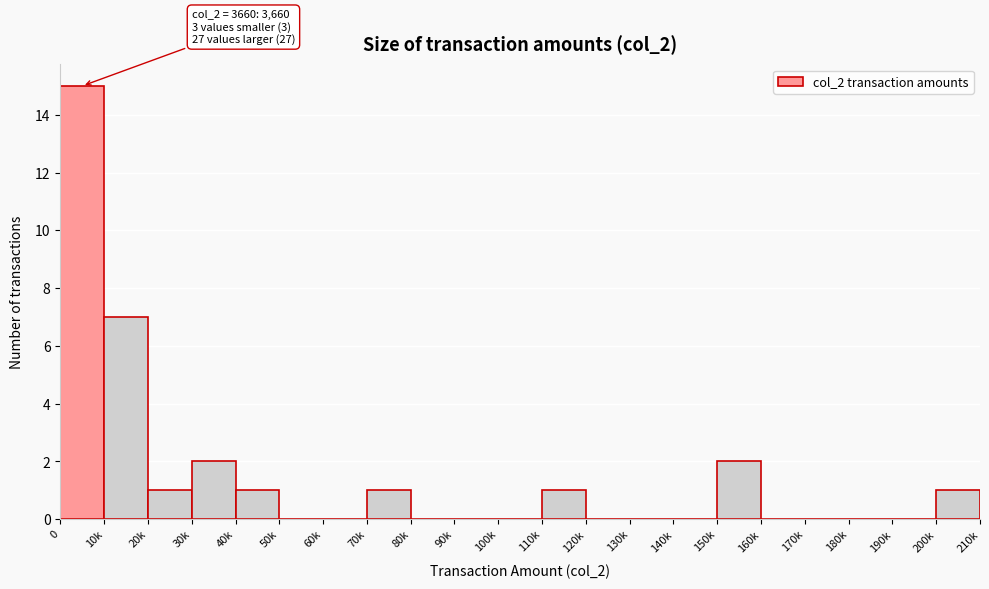

Reading left to right, extract all data points from this chart.

0=15	10k=7	20k=1	30k=2	40k=1	50k=0	60k=0	70k=1	80k=0	90k=0	100k=0	110k=1	120k=0	130k=0	140k=0	150k=2	160k=0	170k=0	180k=0	190k=0	200k=1